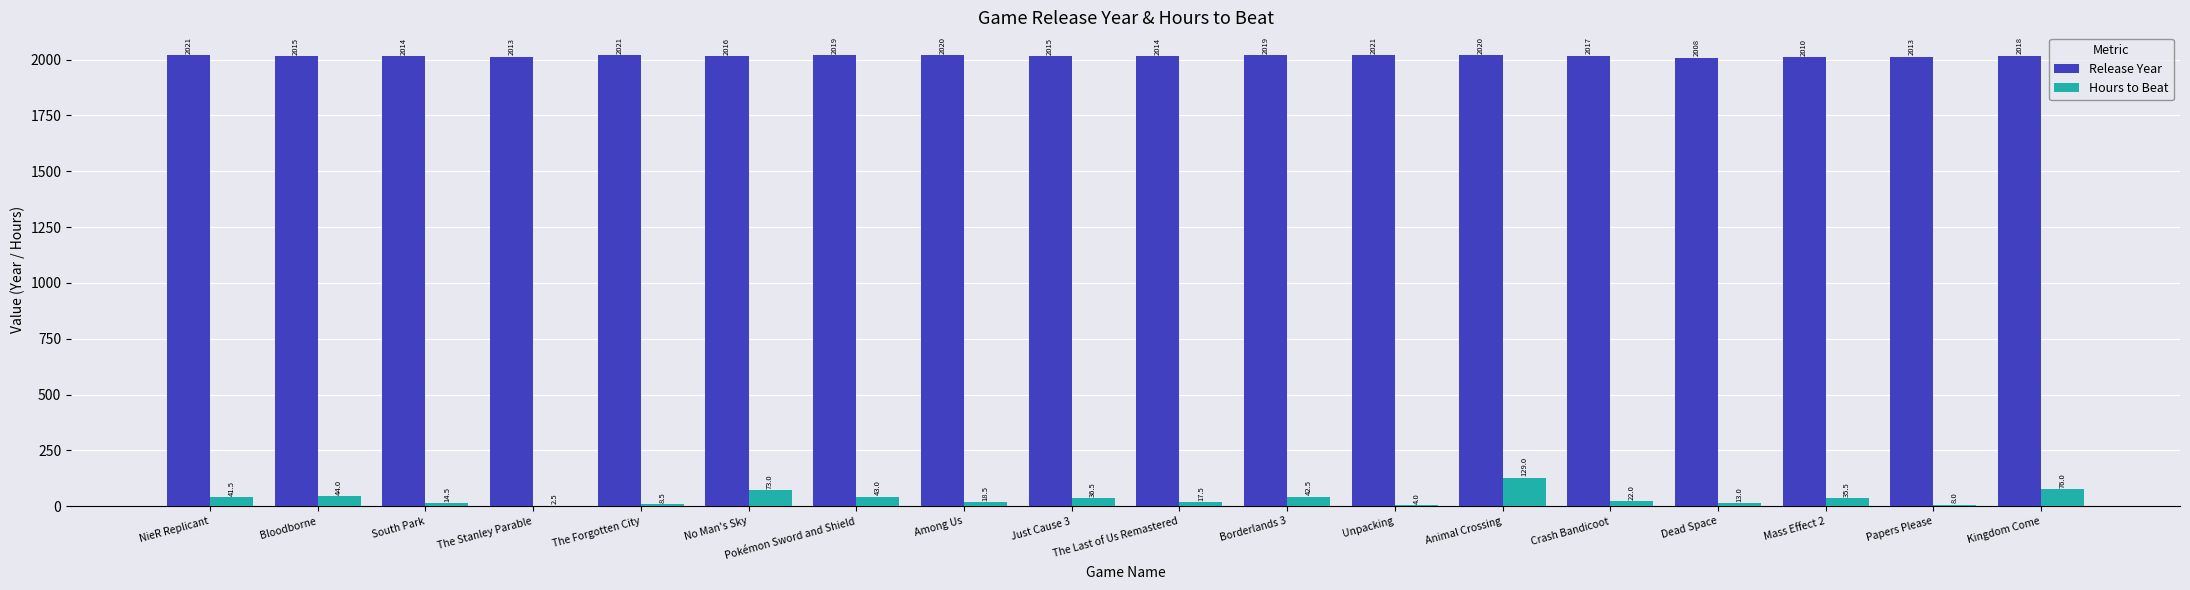

Which series changed the most between NieR Replicant and Unpacking?

Hours to Beat